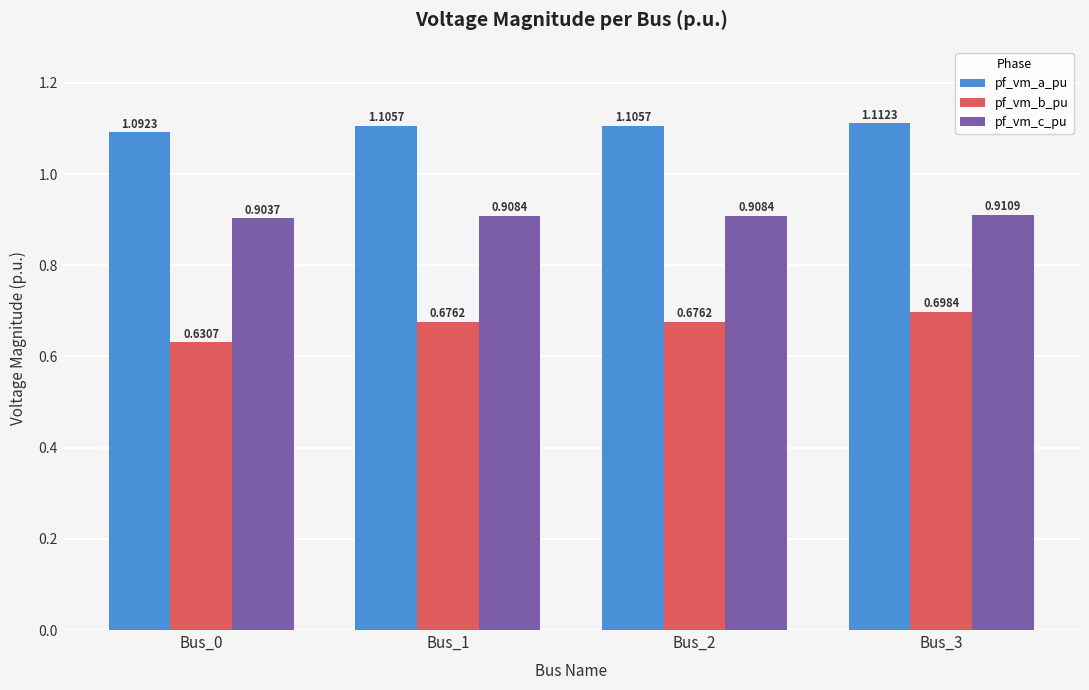

What is the total value across all series at Bus_0?

2.6